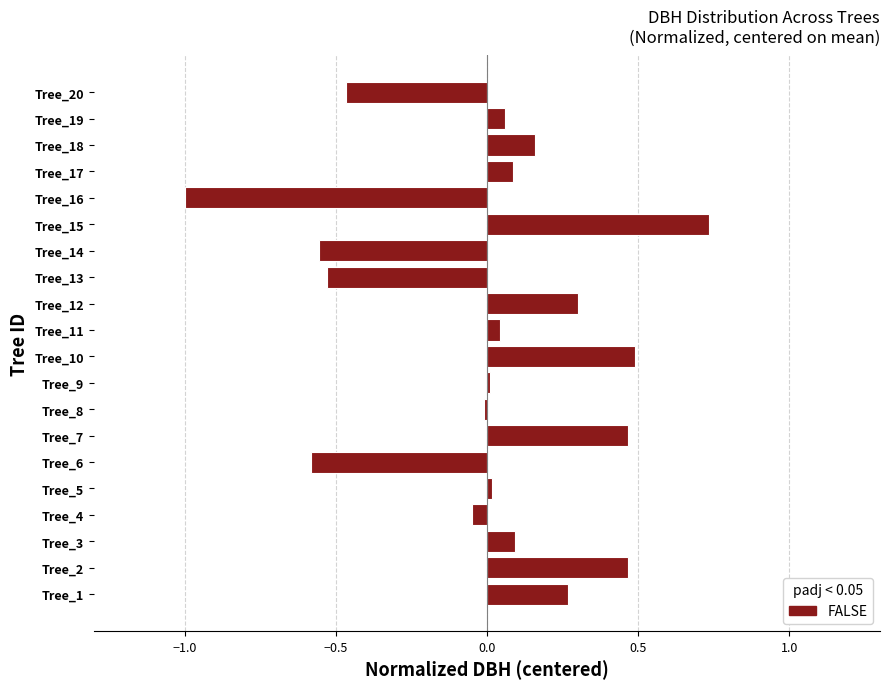

Which label corresponds to the smallest value in the chart?

Tree_16